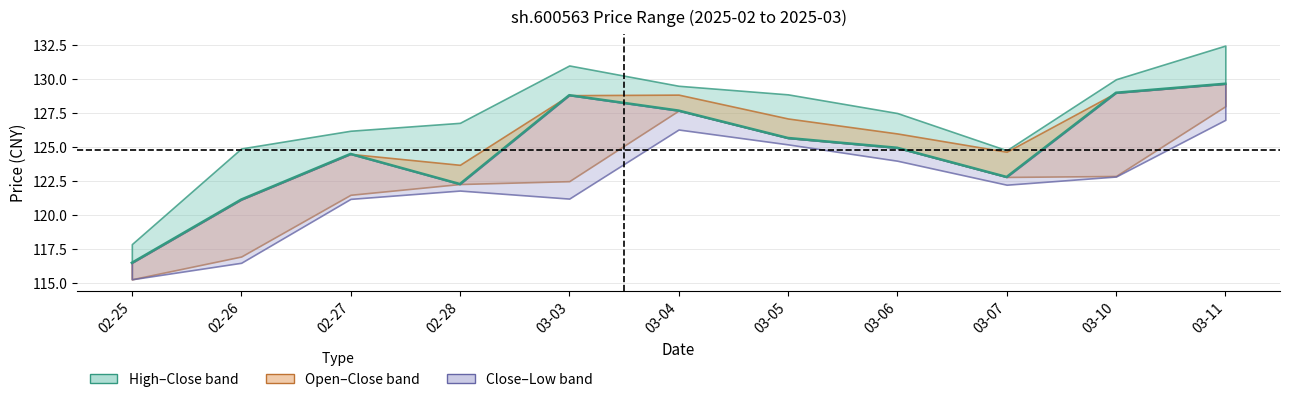

Where is the data nearest to the value 123?

03-07